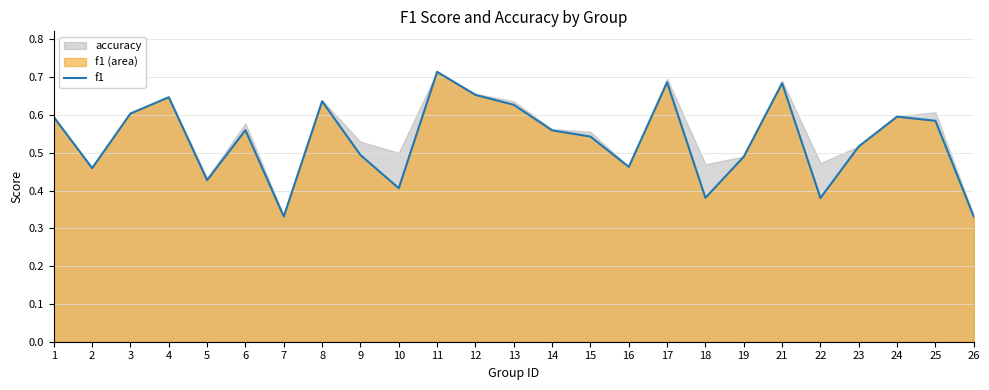

What is the value of the 9th point from the left?

0.5